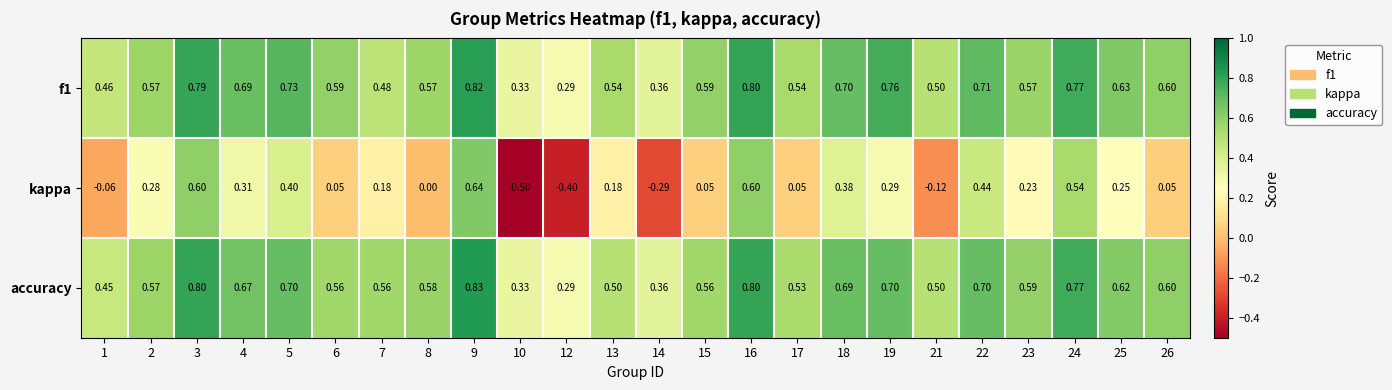

Between 12 and 26, which series saw the biggest shift?

kappa